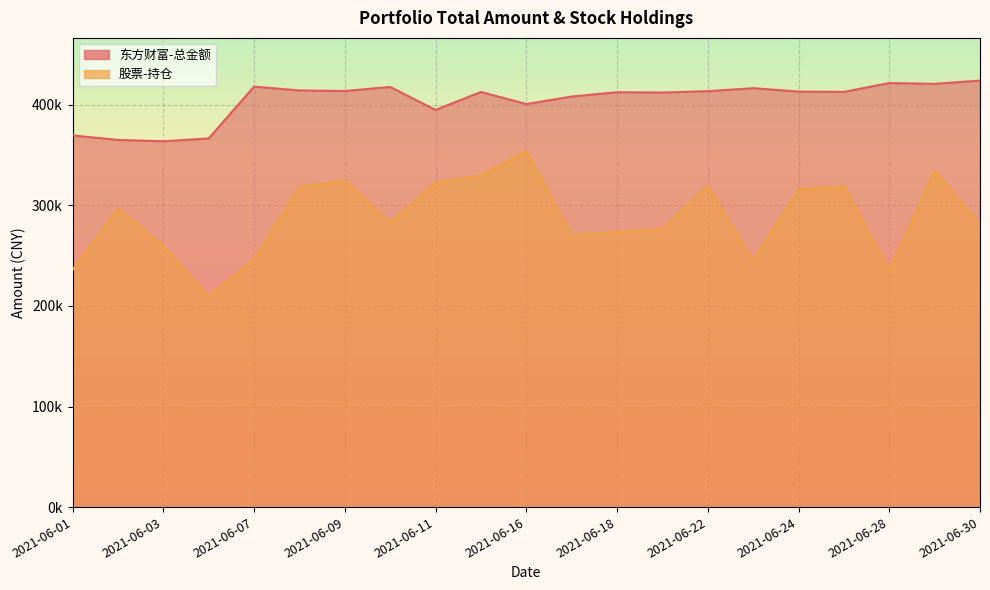

What is the maximum value for 东方财富-总金额?

424153.9